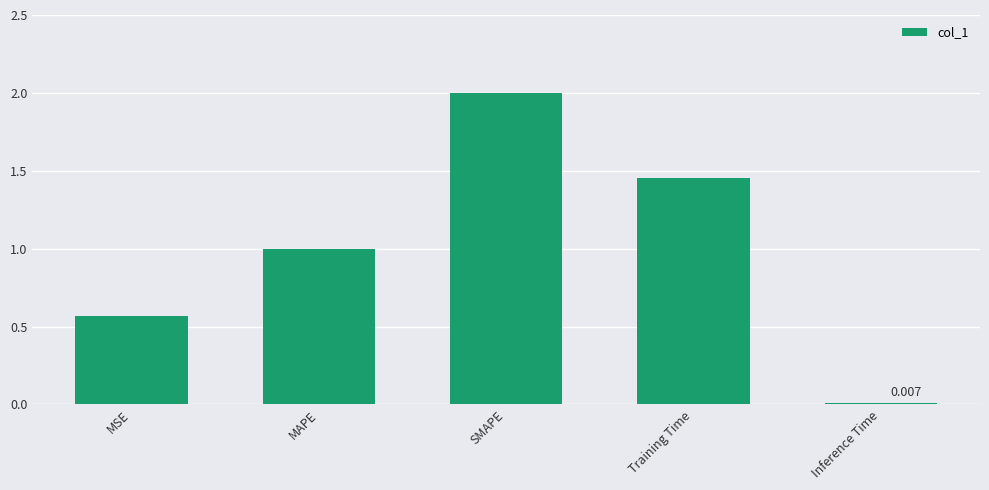

What is the average value?

1.0